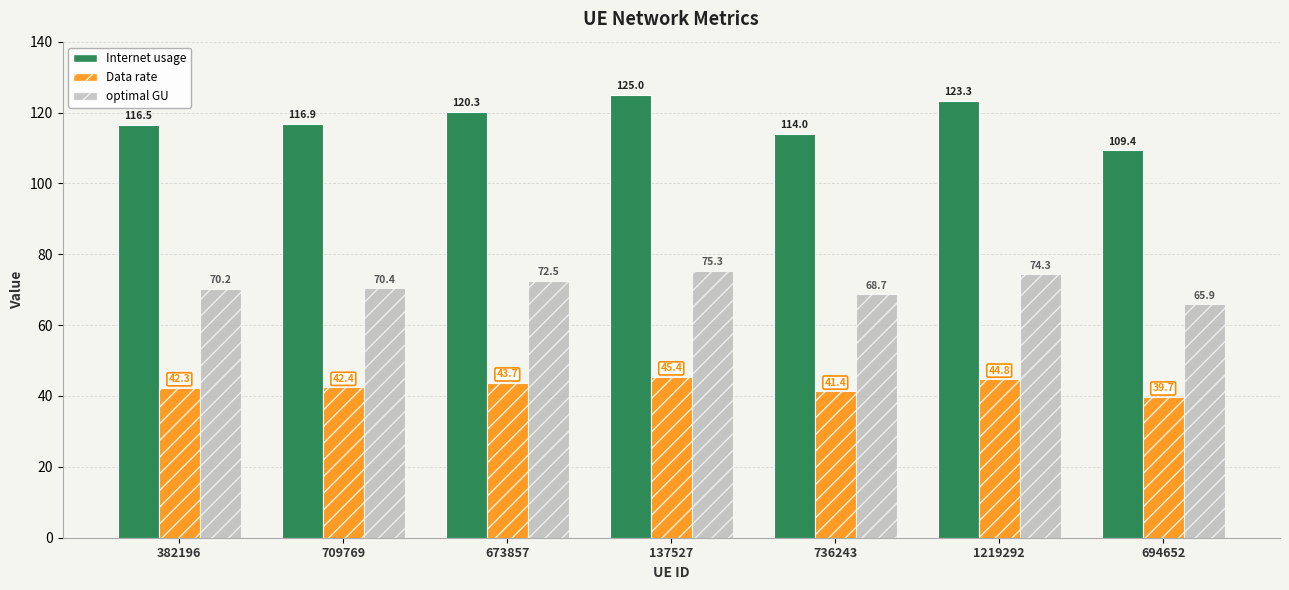

How many series are shown in this chart?

3